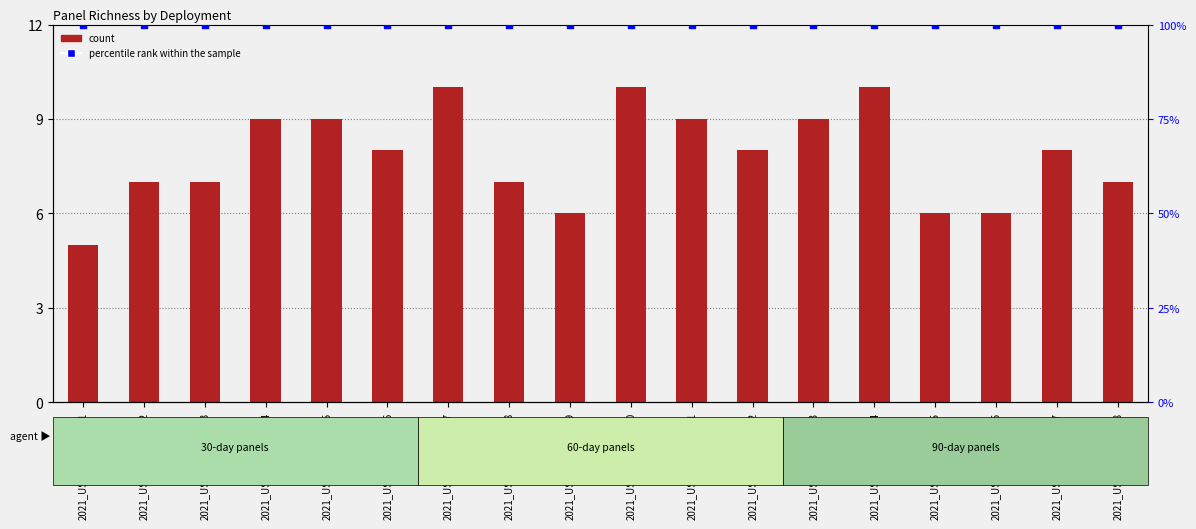

Which series contains the lowest Y value?

count